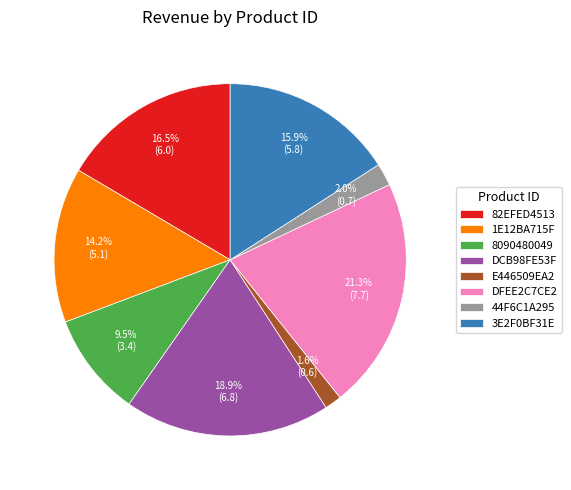

Which has a higher value, DFEE2C7CE2 or DCB98FE53F?

DFEE2C7CE2